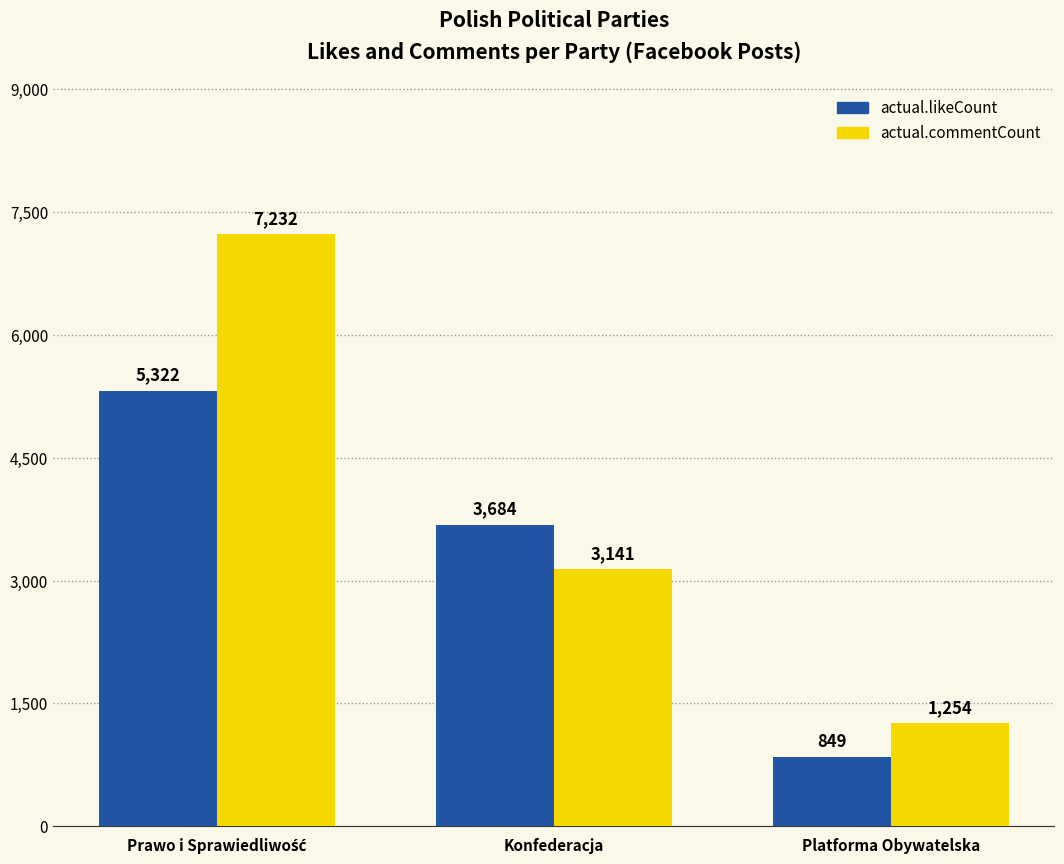

Is it true that actual.commentCount equals 1254 at Platforma Obywatelska?

True